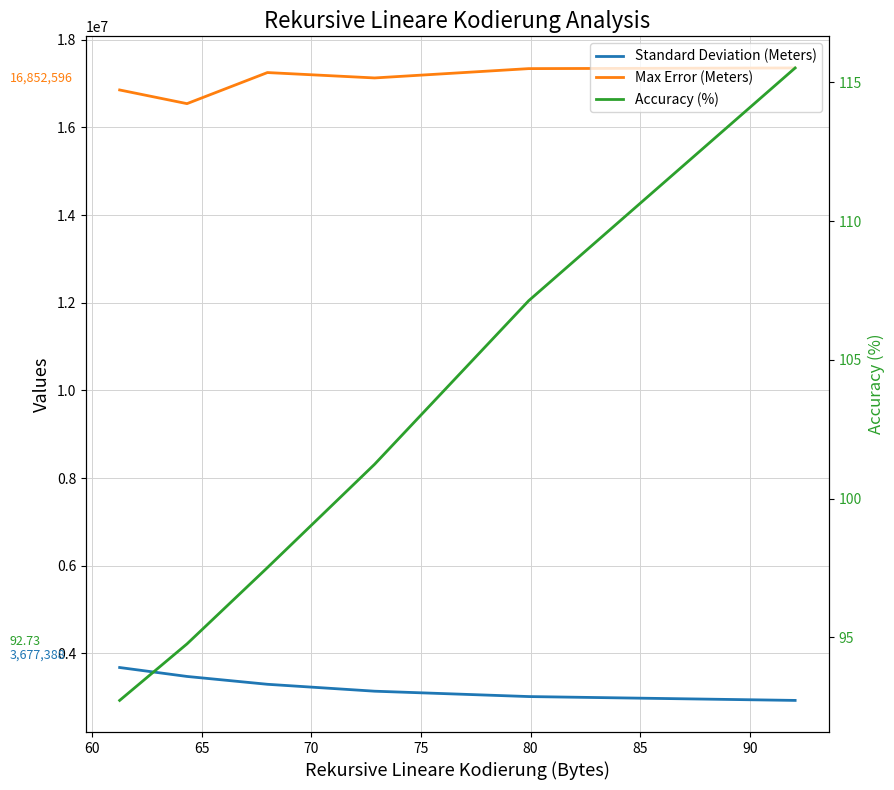

Which series has the largest total across all categories?

Max Error (Meters)